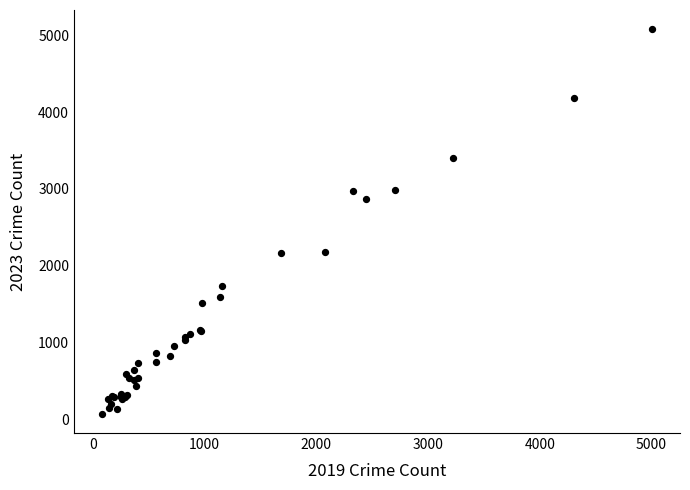

What Y value in the scatter plot is closest to 2576?

2868